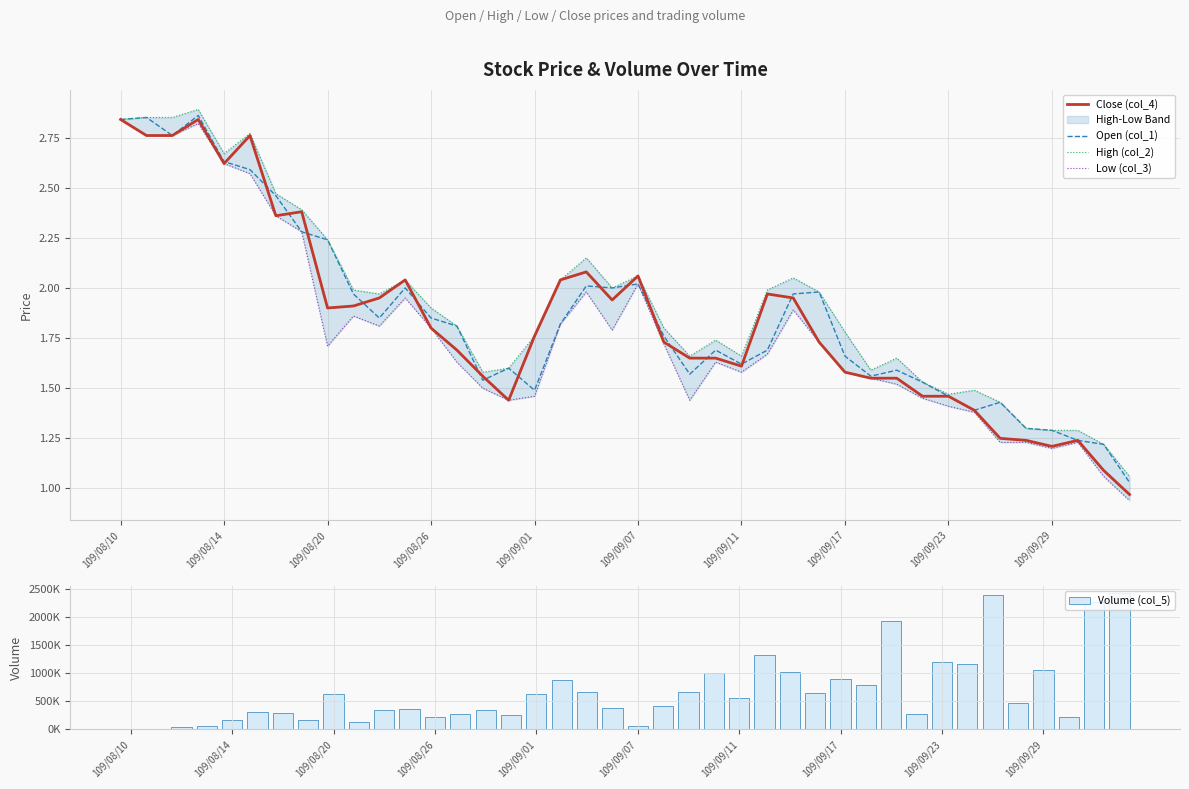

What is the value of the High (col_2) bar at the 6th from the left?

2.8